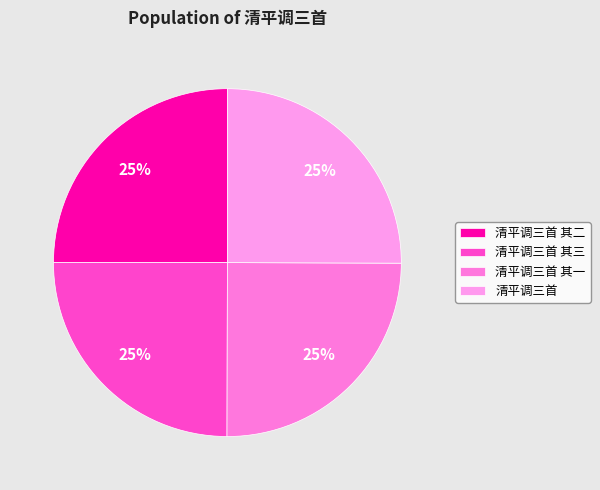

What percentage is NOT represented by 清平调三首 其一?

75.0%